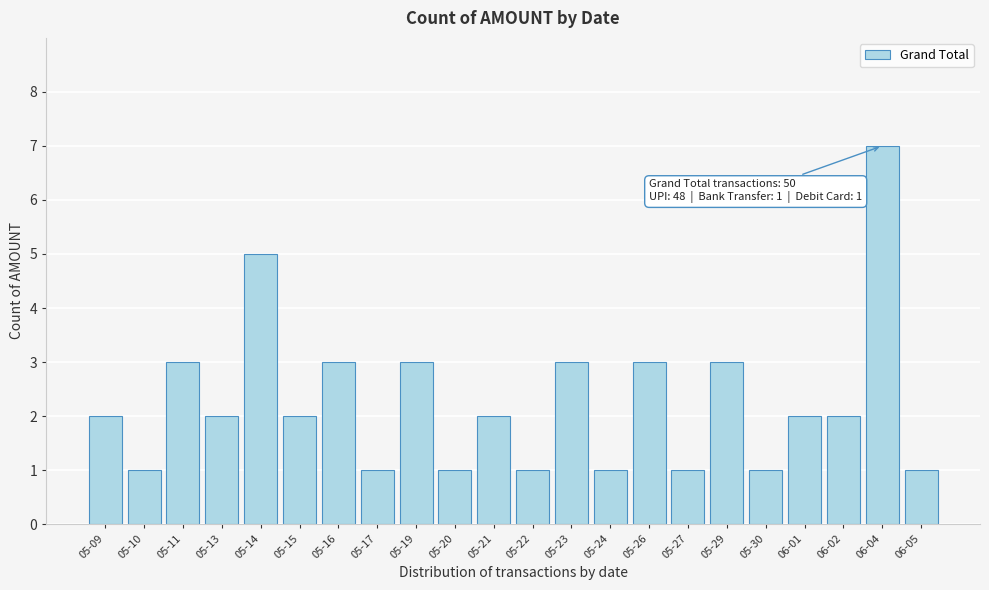

Reading left to right, transcribe all the data shown in this chart.

2	1	3	2	5	2	3	1	3	1	2	1	3	1	3	1	3	1	2	2	7	1